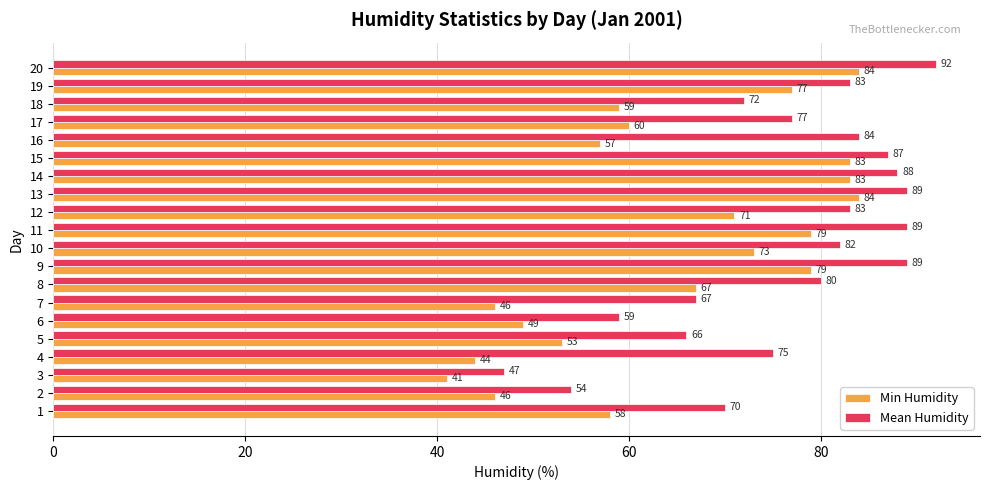

Which series has the widest spread of values?

Mean Humidity